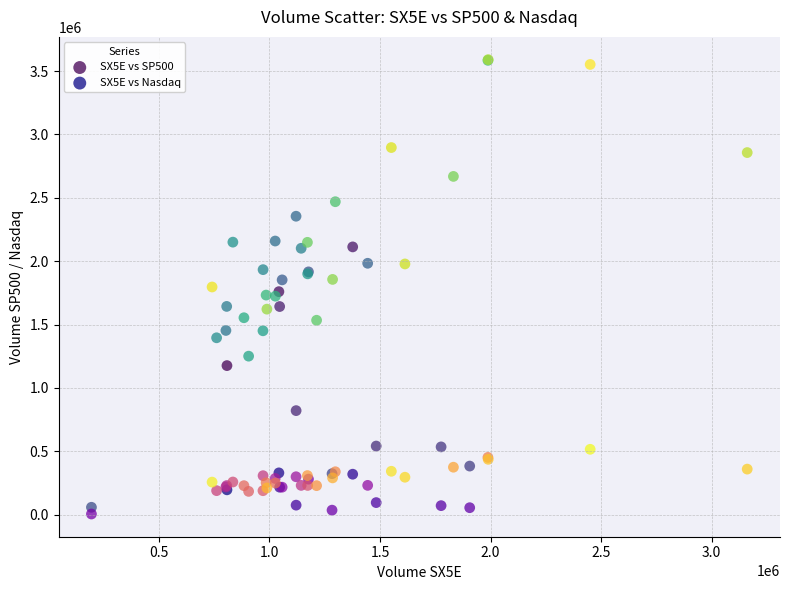

What are all the series names shown in the legend?

SX5E vs SP500, SX5E vs Nasdaq